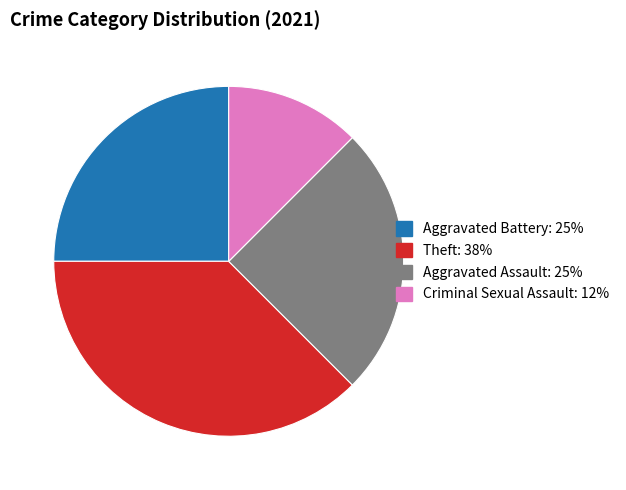

Does any single category account for the majority?

No